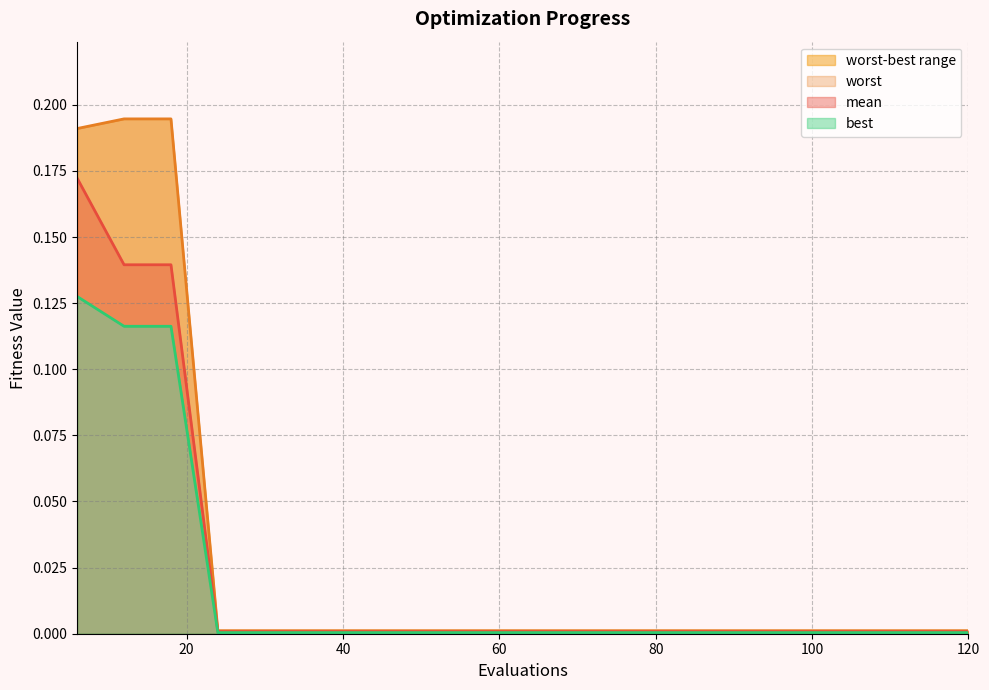

True or false: best and worst cross at least once.

False